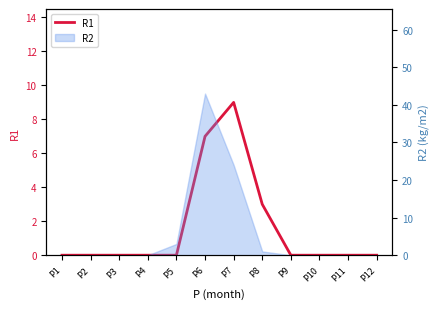

Is it true that the value at P12 is 5?

False